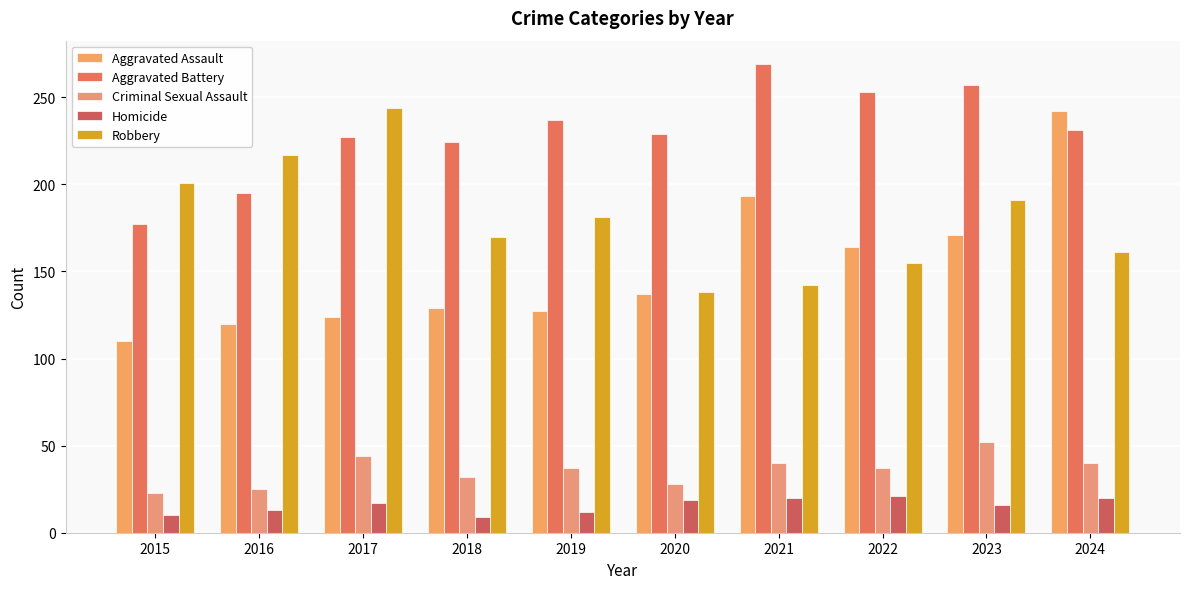

Does the chart contain stacked bars?

No